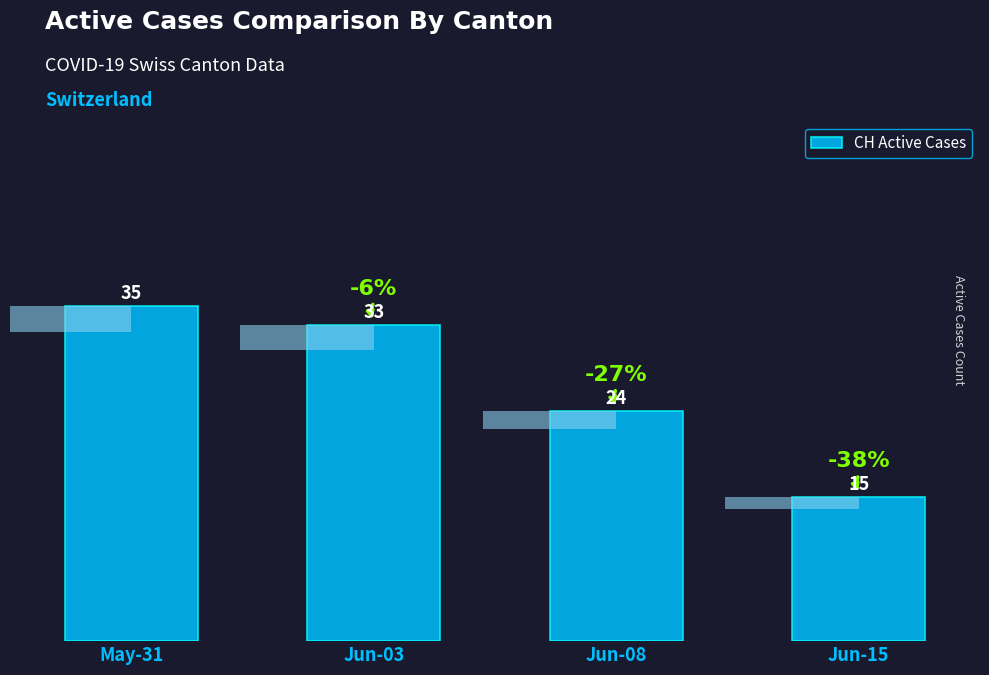

How many values exceed 33?

1